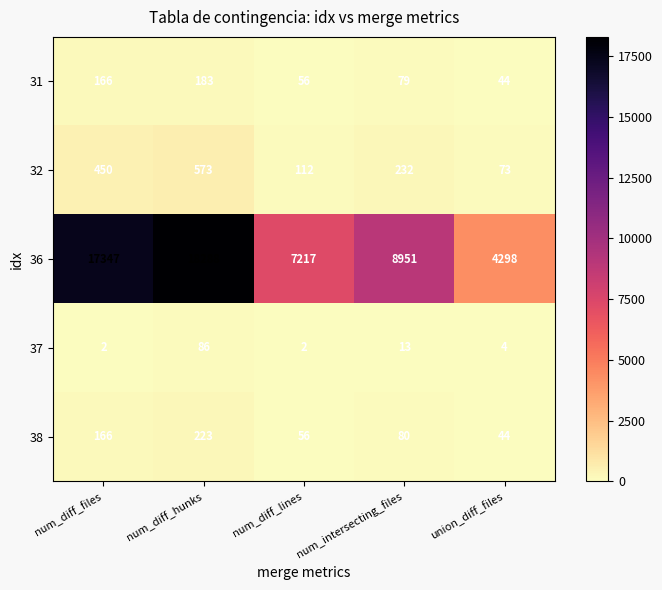

What is the sum of the 38 values at num_intersecting_files and num_diff_lines?

136